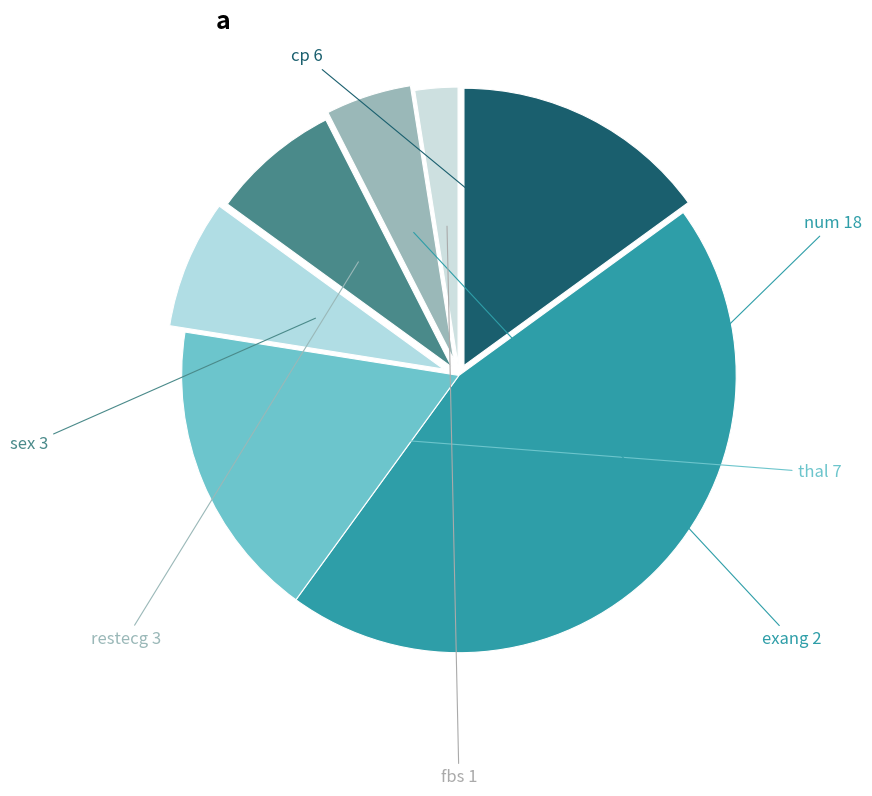

Is there a majority slice in this chart?

No